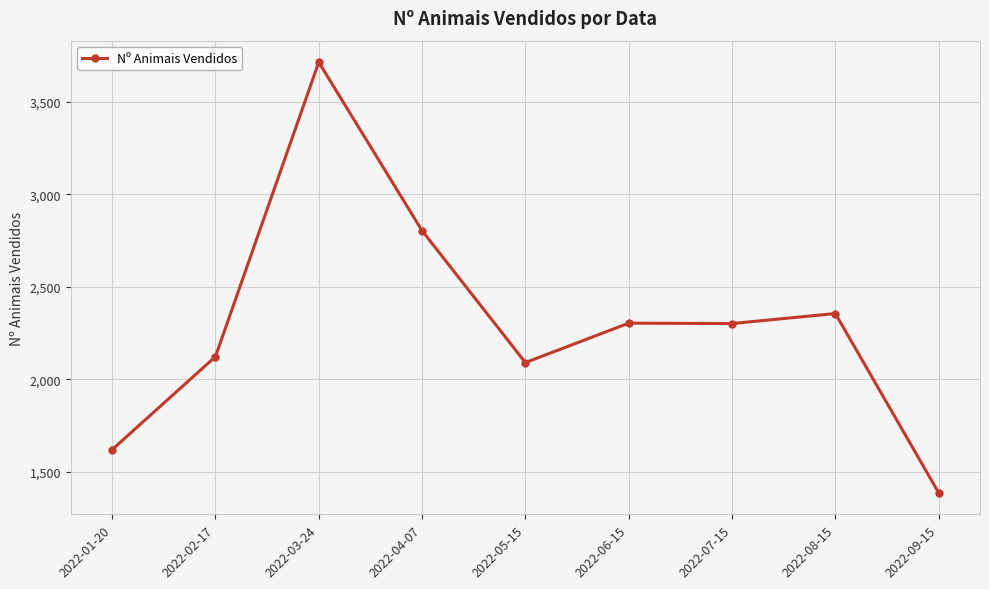

What is the average value?

2300